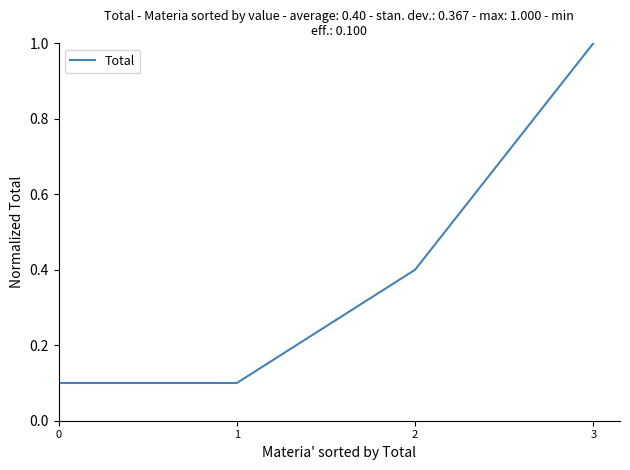

How many distinct data groups are displayed?

1